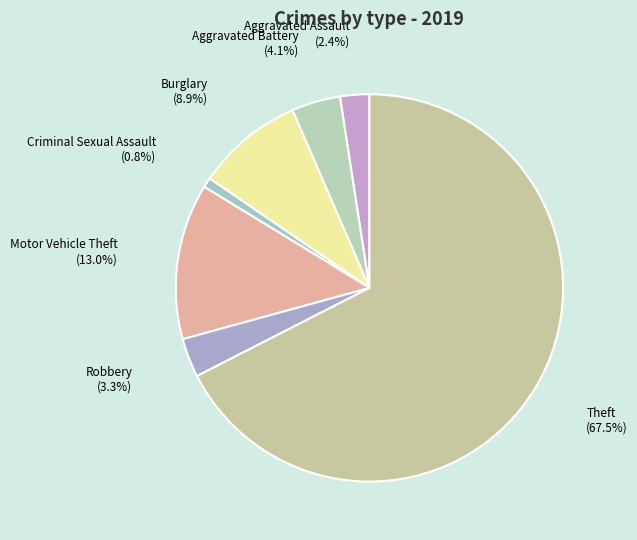

How many slices are in this pie chart?

7